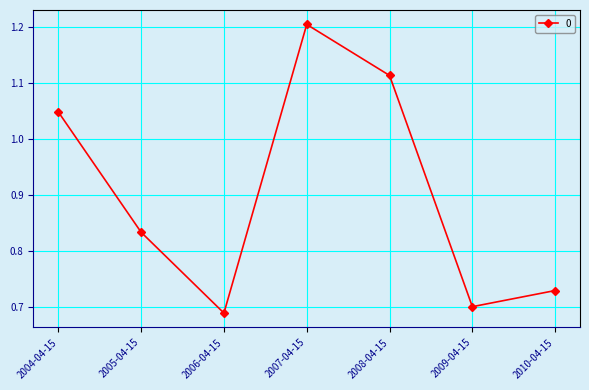

List the labels in order of value, largest first.

2007-04-15, 2008-04-15, 2004-04-15, 2005-04-15, 2010-04-15, 2009-04-15, 2006-04-15